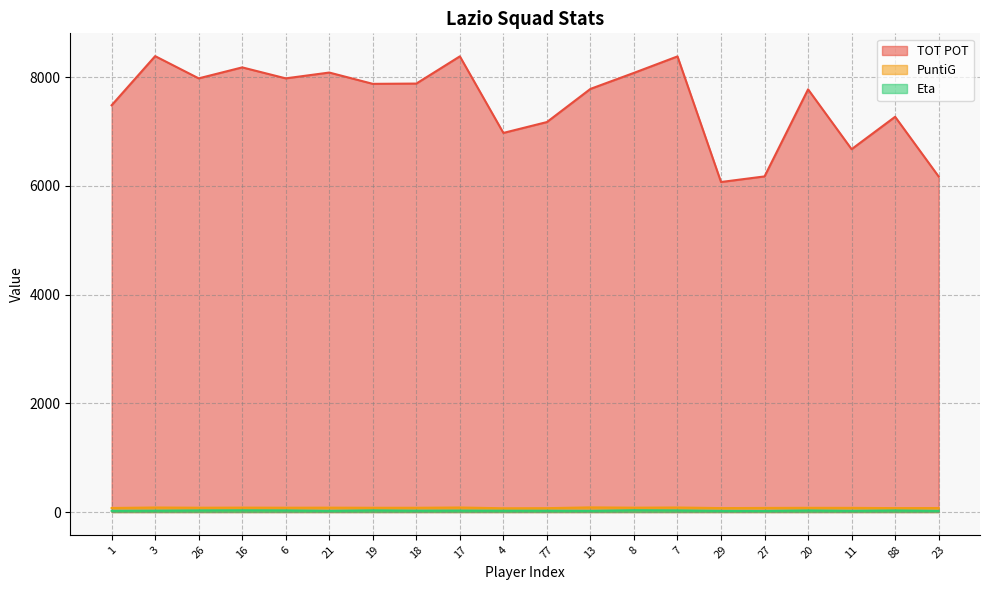

Where is the first local maximum for Eta?

16